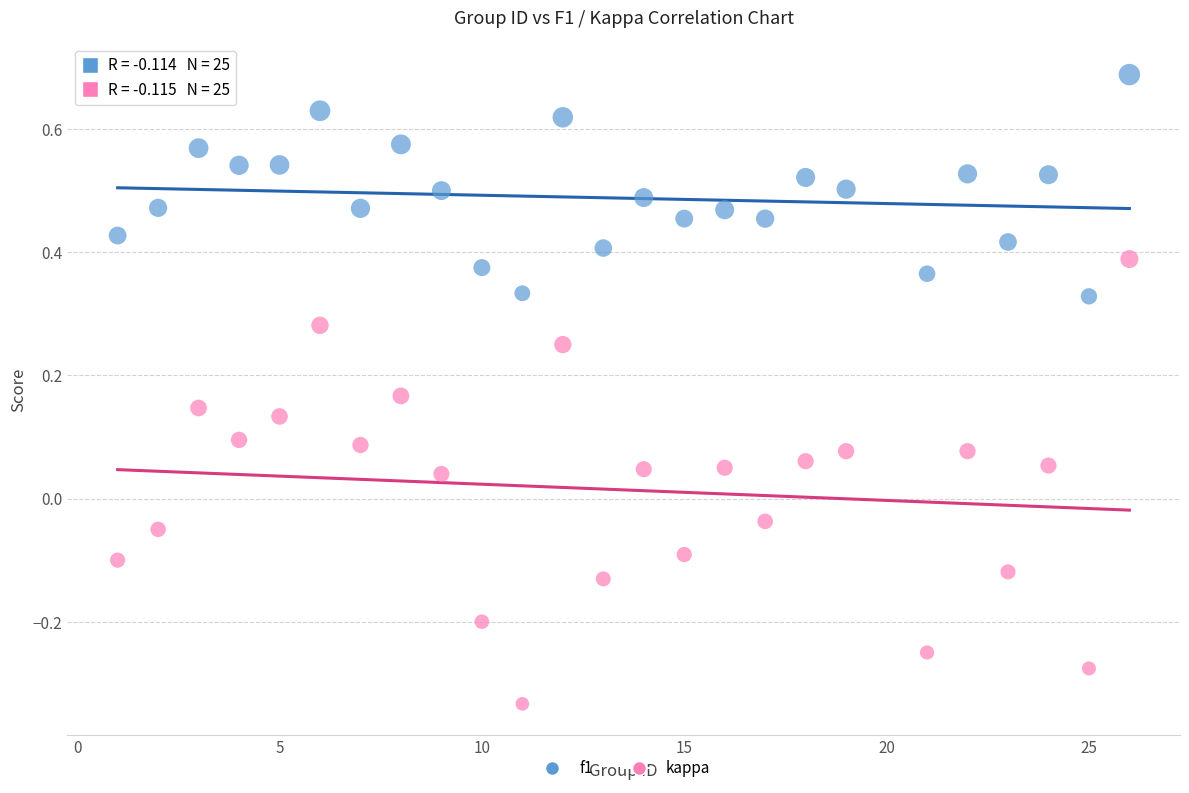

Across all data points, what is the range of X values (max minus min)?

25.0